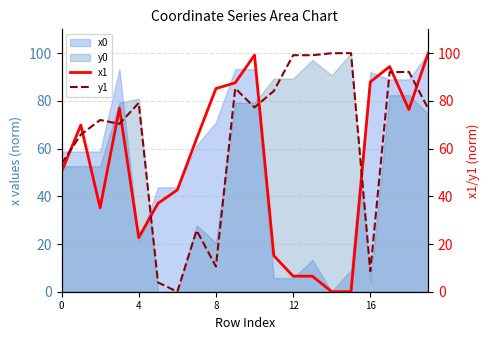

What is the maximum value for y0?

100.0